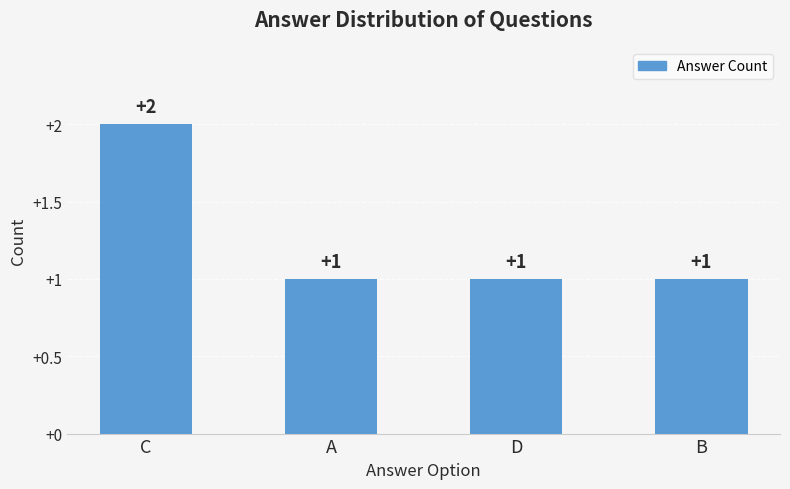

Which has a higher value, C or D?

C